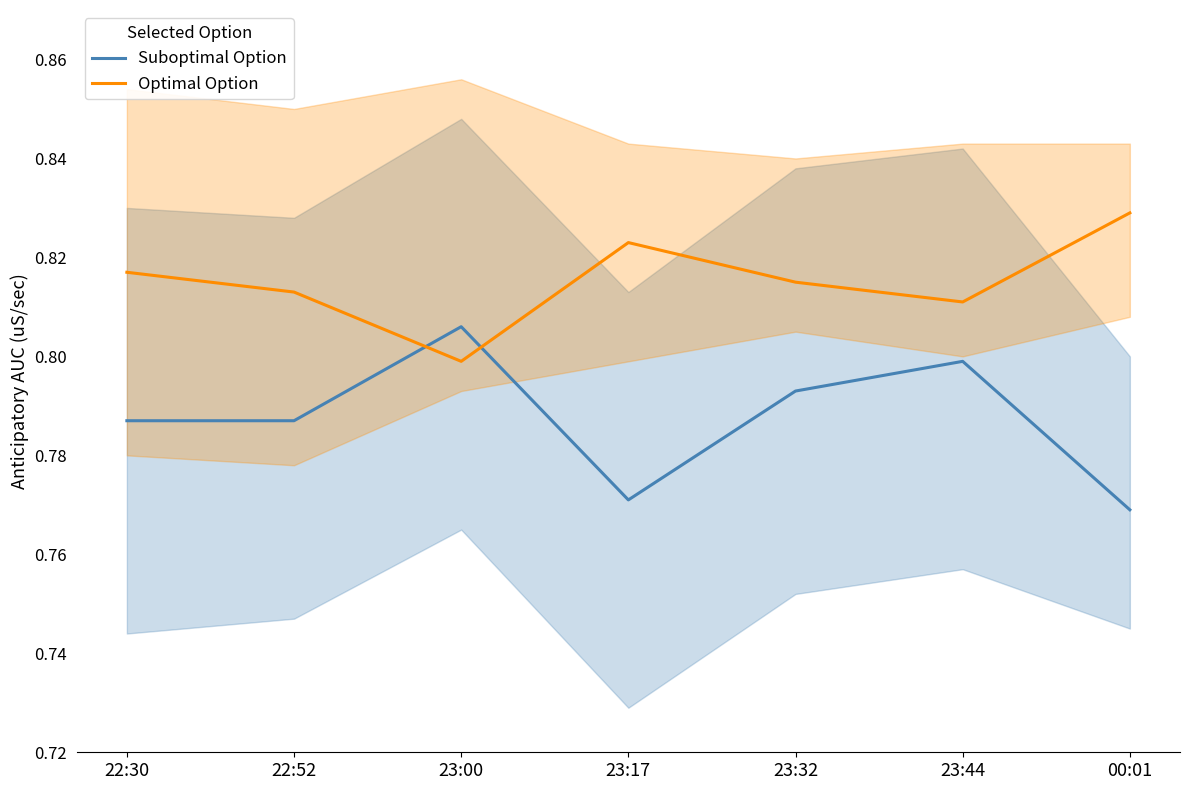

At 23:00, list the series in order from largest to smallest.

Suboptimal Option, Optimal Option